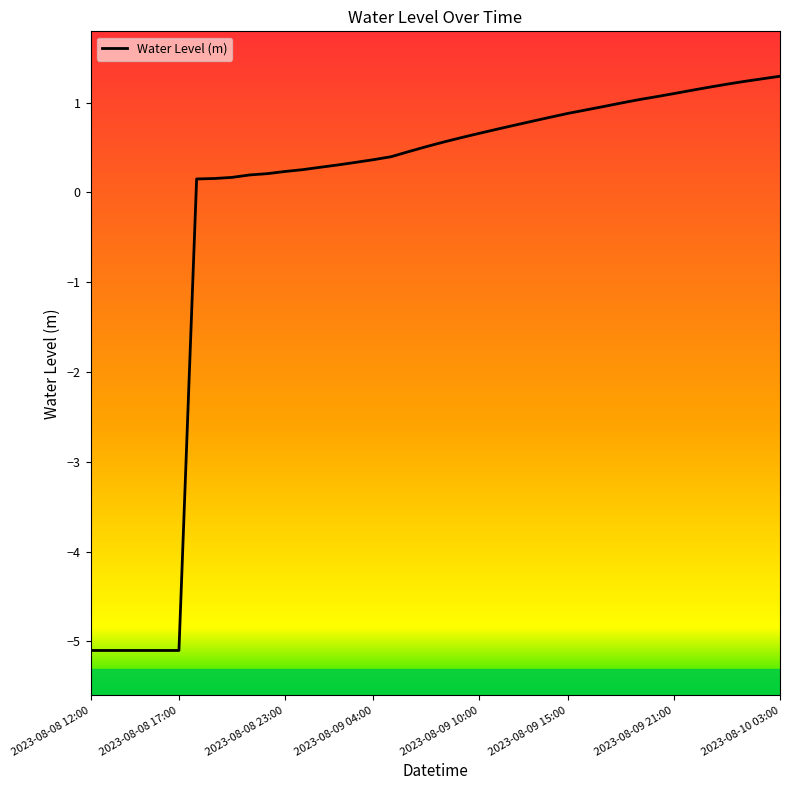

What is the difference between the maximum and minimum values?

6.4